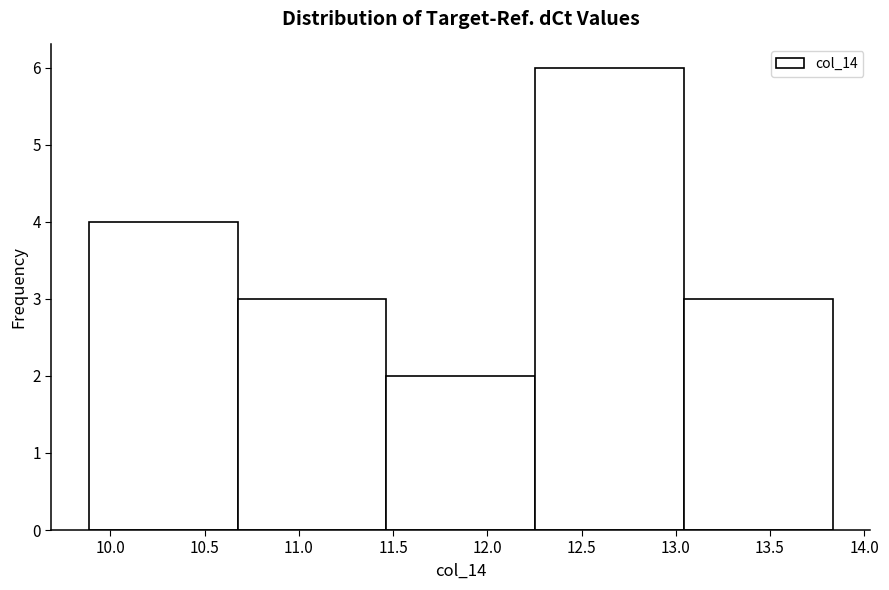

Reading left to right, list every bar in this chart as the range it spans on the x-axis followed by its height. Neither the bar edges nor the heights are printed on the chart, so give them approximately, as read against the axes.

9.90 to 10.70: 4
10.70 to 11.45: 3
11.45 to 12.25: 2
12.25 to 13.05: 6
13.05 to 13.85: 3